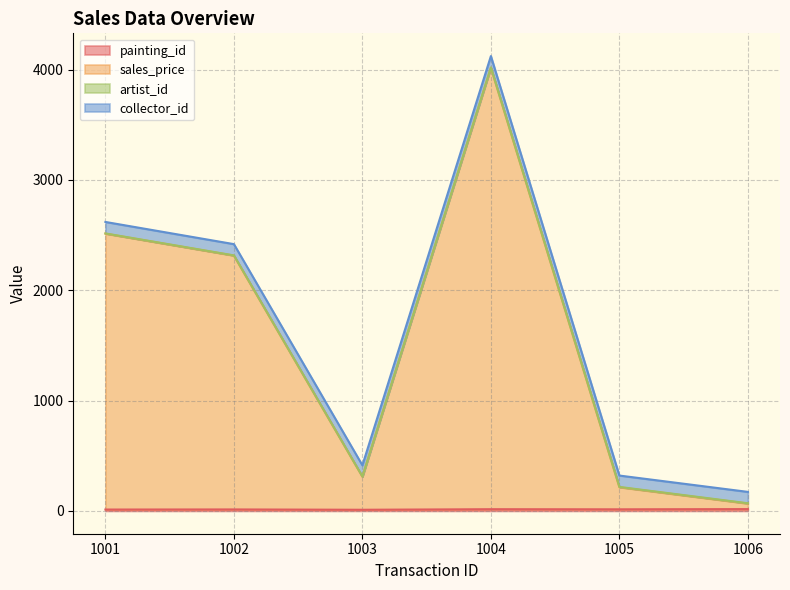

At which label does painting_id reach its peak?

1006